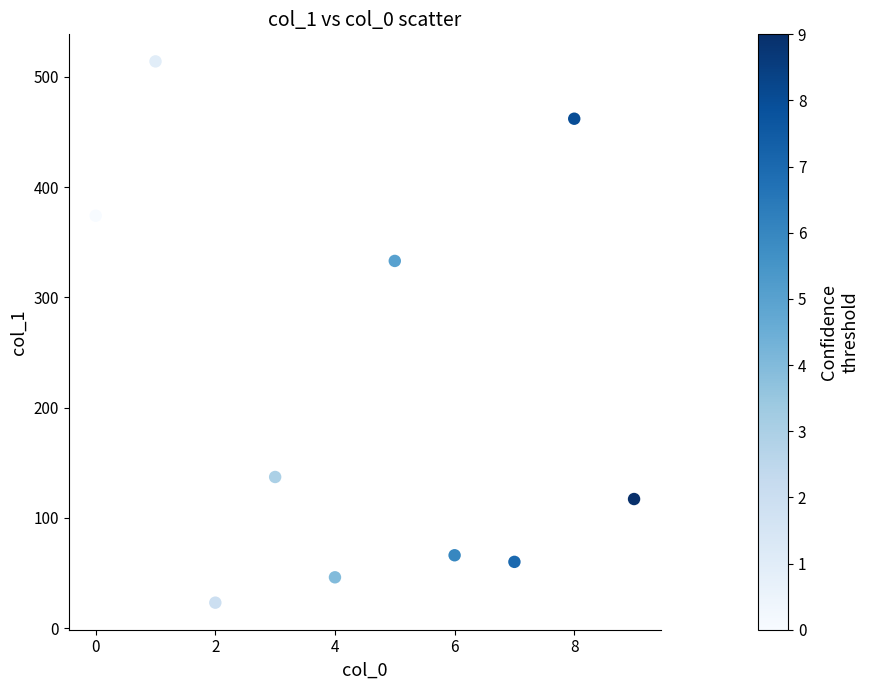

What Y value in the scatter plot is closest to 268?

333